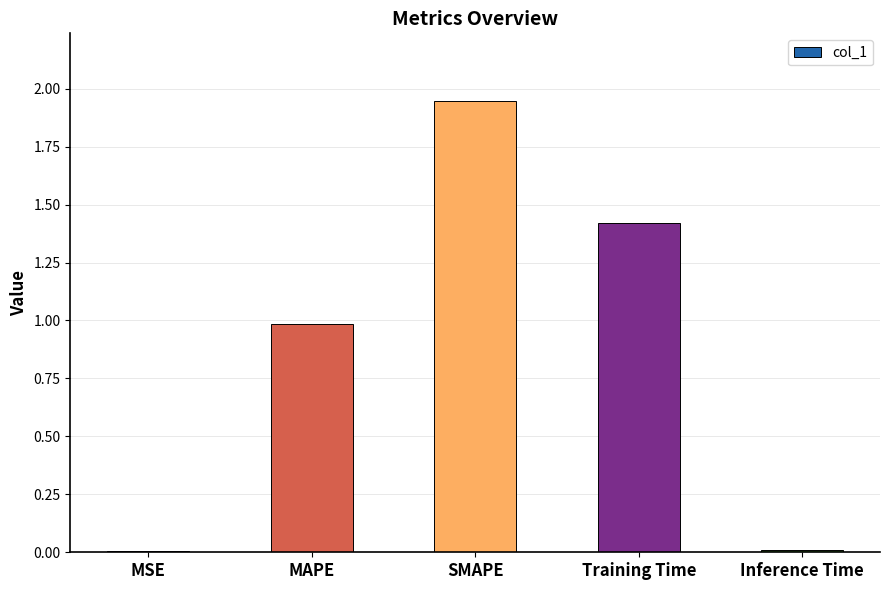

What is the sum of all values?

4.4